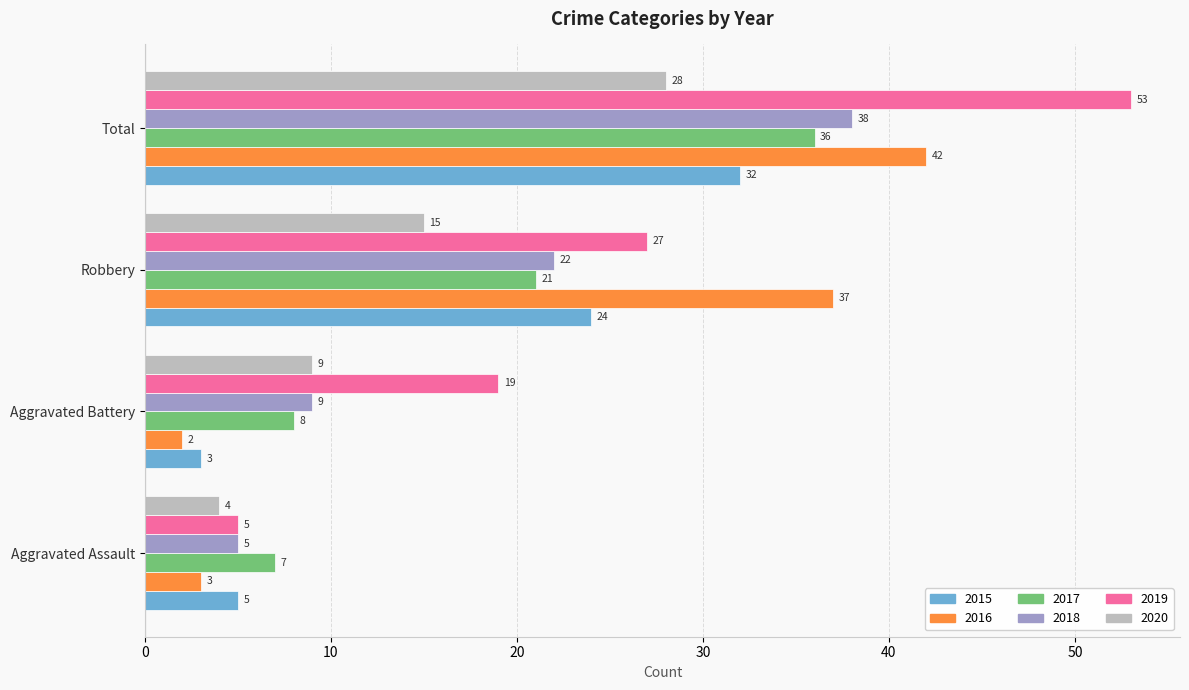

What is the spread (max minus min) of values at Aggravated Assault?

4